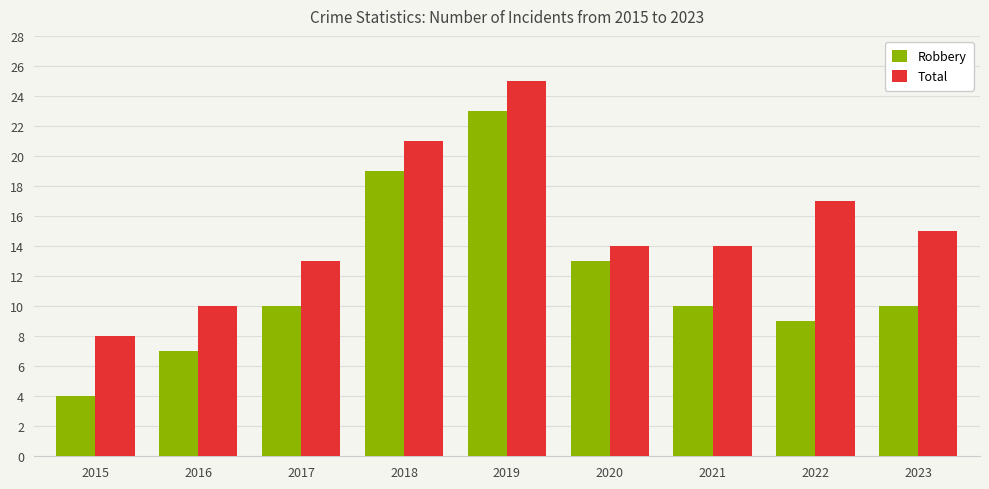

The value of Robbery at 2022 is 9. True or false?

True